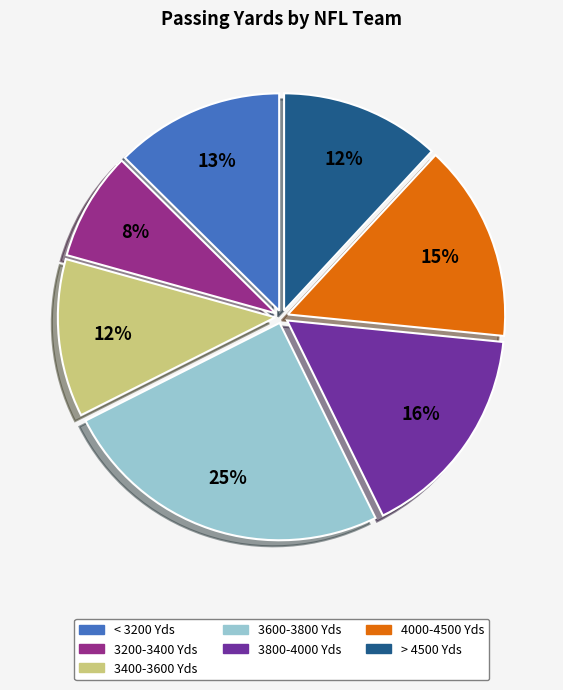

Which category has the smallest portion of the pie?

3200-3400 Yds